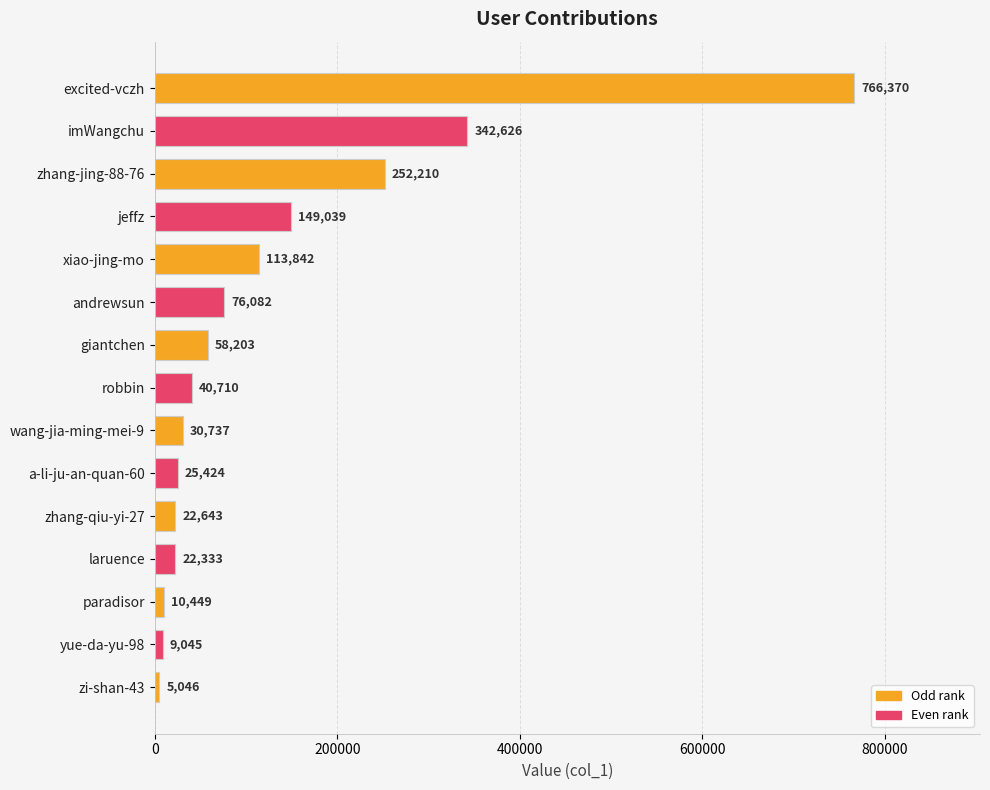

What is the value of the 11th bar from the top?

22643